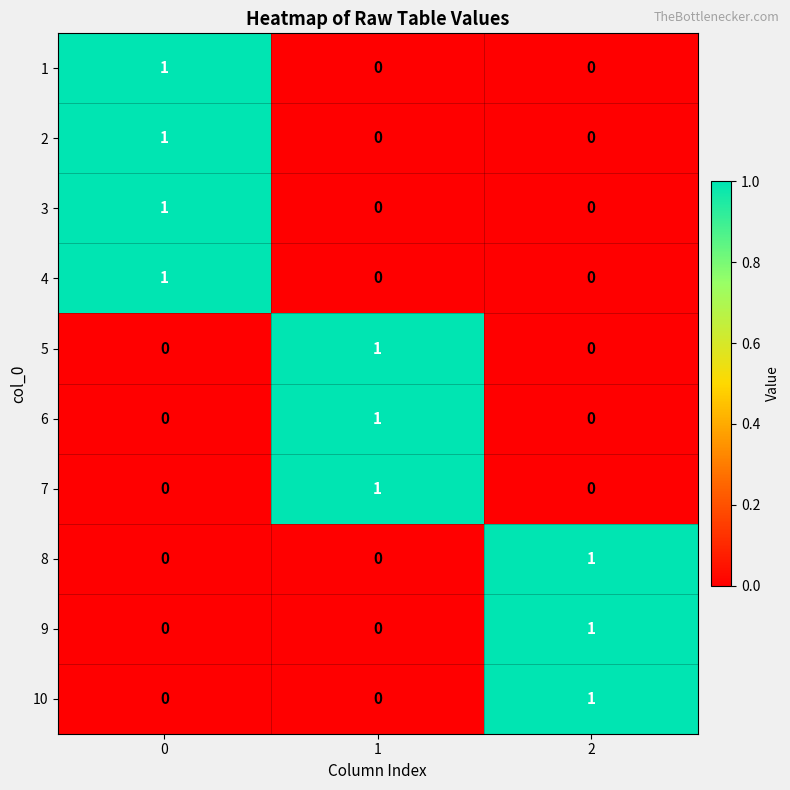

At how many categories does at least one series exceed 0?

3